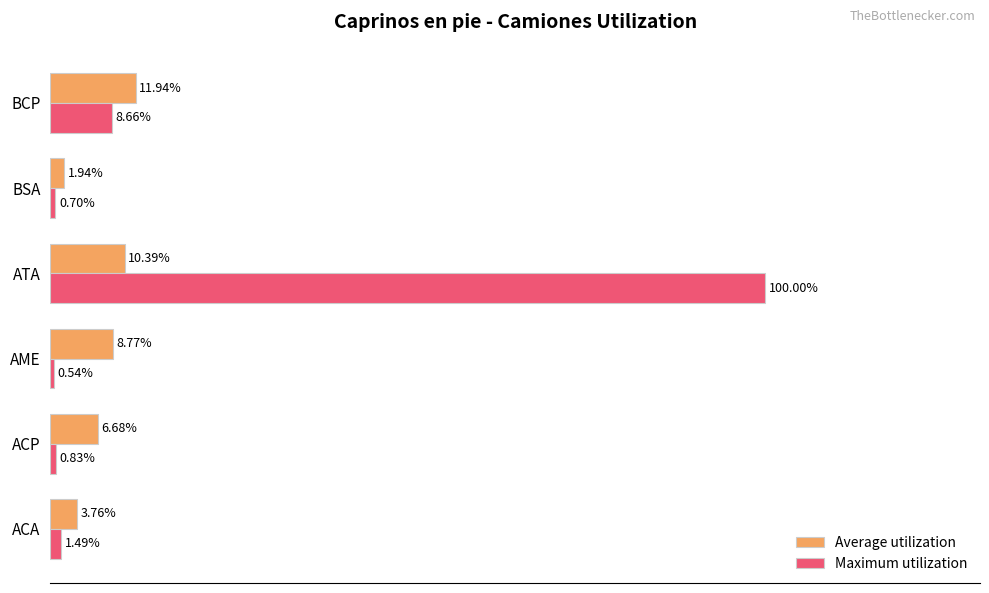

Is the value of Average utilization at ACA greater than the value of Maximum utilization at ACA?

Yes